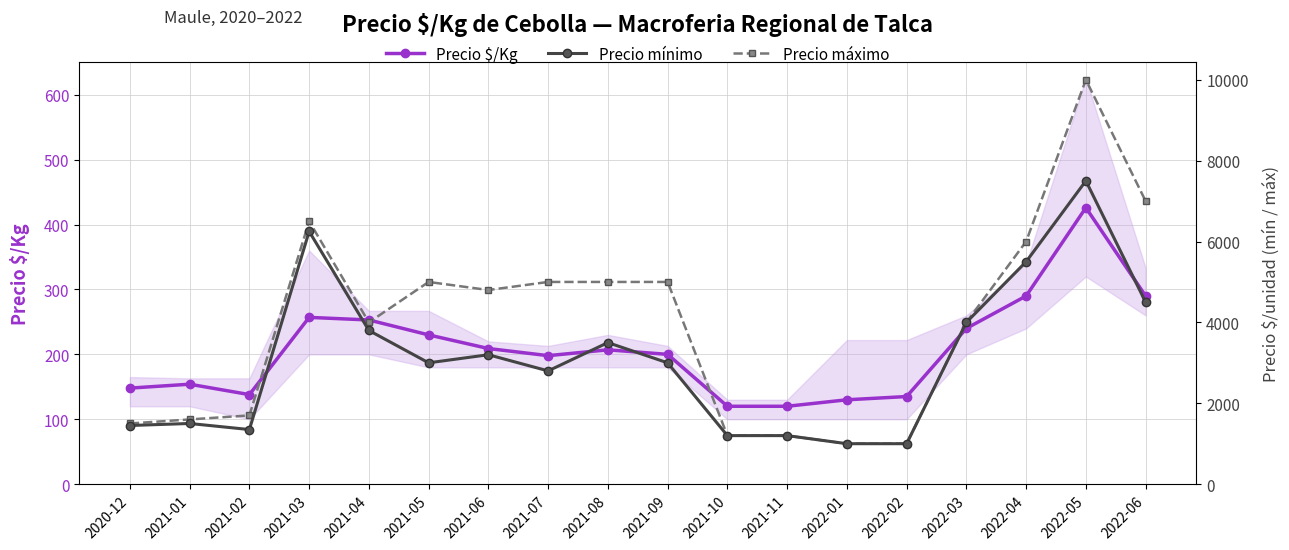

Where is the first local maximum for Precio $/Kg?

2021-01